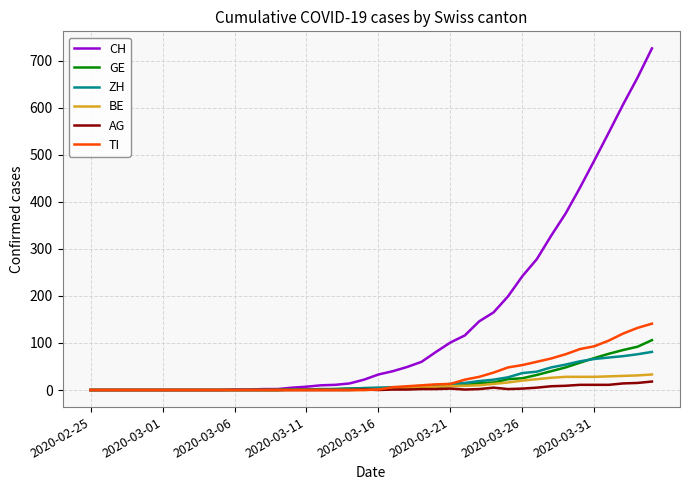

Which series has the largest total across all categories?

CH